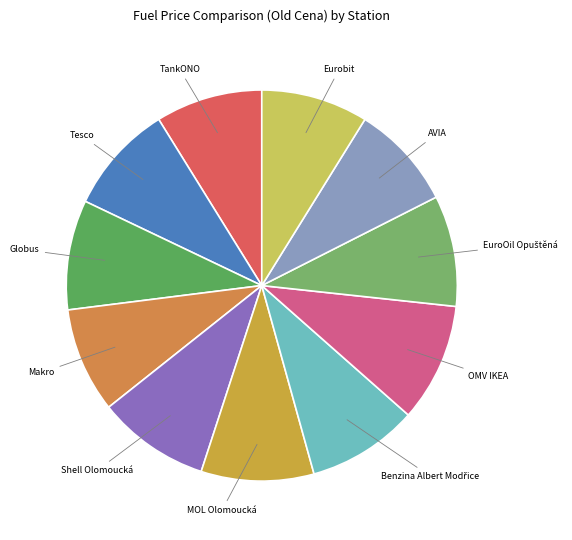

Does MOL Olomoucká represent more than half of the total?

No